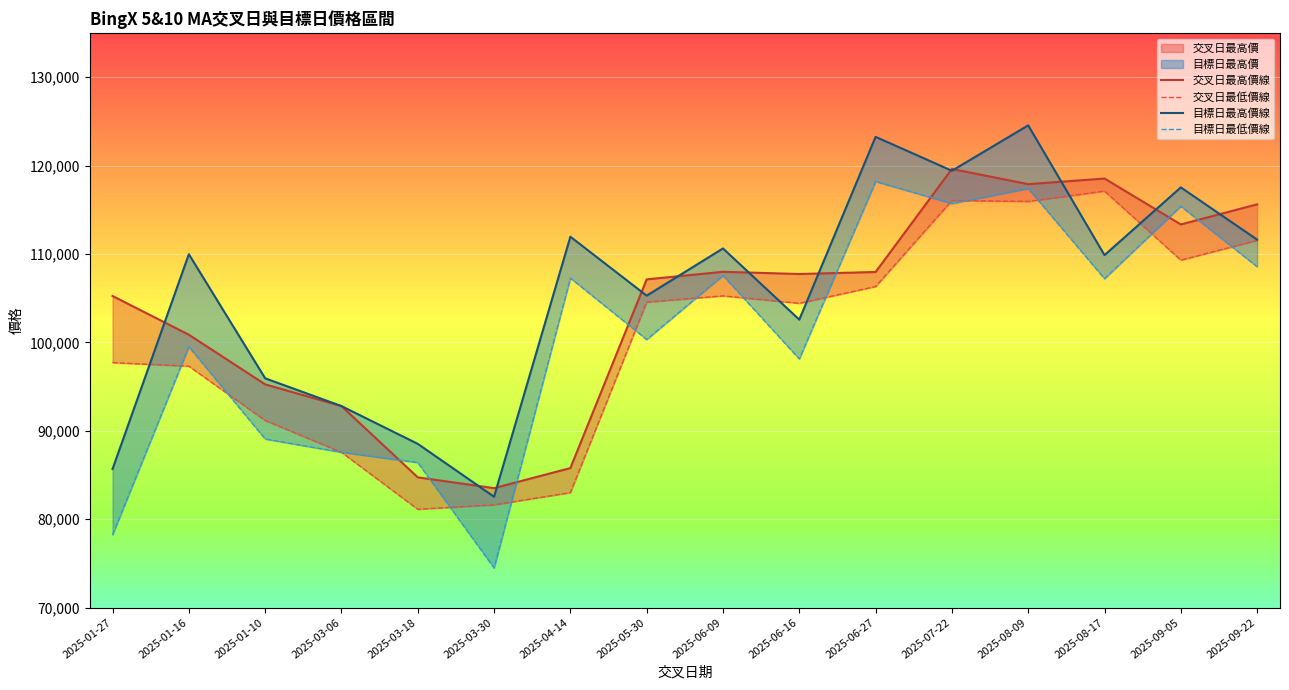

Reading right to left, what are all the values shown in this chart?

交叉日最高價線: 2025-09-22=115621	2025-09-05=113345	2025-08-17=118540	2025-08-09=117901	2025-07-22=119623	2025-06-27=107965	2025-06-16=107736	2025-06-09=107986	2025-05-30=107129	2025-04-14=85779	2025-03-30=83507	2025-03-18=84728	2025-03-06=92793	2025-01-10=95250	2025-01-16=100865	2025-01-27=105250
交叉日最低價線: 2025-09-22=111537	2025-09-05=109308	2025-08-17=117118	2025-08-09=115948	2025-07-22=116055	2025-06-27=106320	2025-06-16=104423	2025-06-09=105263	2025-05-30=104558	2025-04-14=83003	2025-03-30=81618	2025-03-18=81118	2025-03-06=87566	2025-01-10=91164	2025-01-16=97305	2025-01-27=97712
目標日最高價線: 2025-09-22=111628	2025-09-05=117537	2025-08-17=109872	2025-08-09=124555	2025-07-22=119418	2025-06-27=123256	2025-06-16=102575	2025-06-09=110630	2025-05-30=105286	2025-04-14=111955	2025-03-30=82537	2025-03-18=88518	2025-03-06=92793	2025-01-10=95935	2025-01-16=109976	2025-01-27=85676
目標日最低價線: 2025-09-22=108563	2025-09-05=115409	2025-08-17=107209	2025-08-09=117412	2025-07-22=115713	2025-06-27=118202	2025-06-16=98129	2025-06-09=107575	2025-05-30=100326	2025-04-14=107275	2025-03-30=74474	2025-03-18=86401	2025-03-06=87566	2025-01-10=89067	2025-01-16=99506	2025-01-27=78227